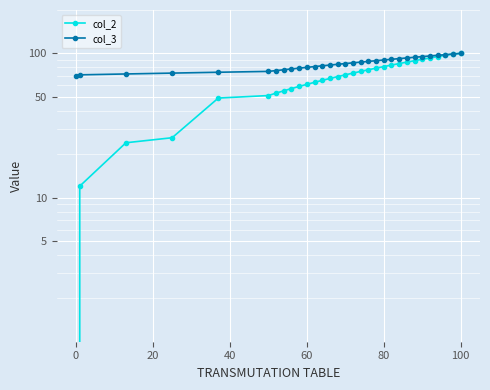

Is the value of col_3 at 12 greater than the value of col_2 at 120?

Yes